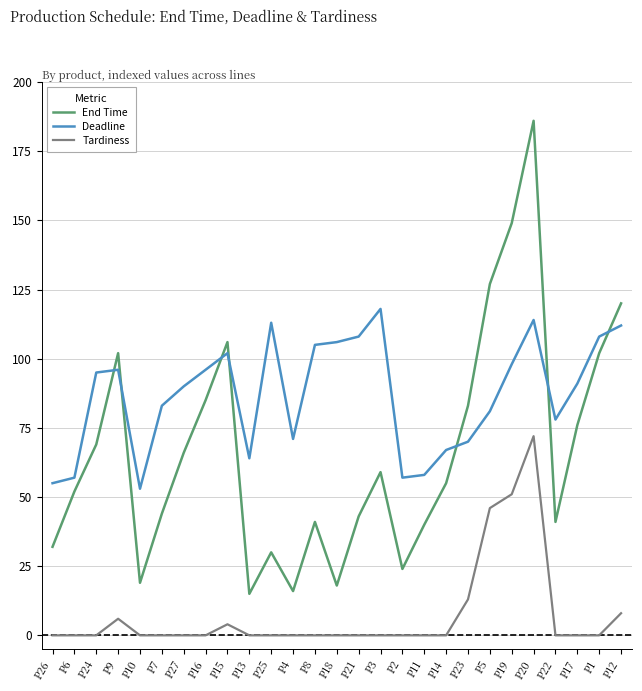

Reading left to right, list all the values displayed in this chart.

End: 32	52	69	102	19	44	66	85	106	15	30	16	41	18	43	59	24	40	55	83	127	149	186	41	76	102	120
Deadline: 55	57	95	96	53	83	90	96	102	64	113	71	105	106	108	118	57	58	67	70	81	98	114	78	91	108	112
Tardiness: 0	0	0	6	0	0	0	0	4	0	0	0	0	0	0	0	0	0	0	13	46	51	72	0	0	0	8